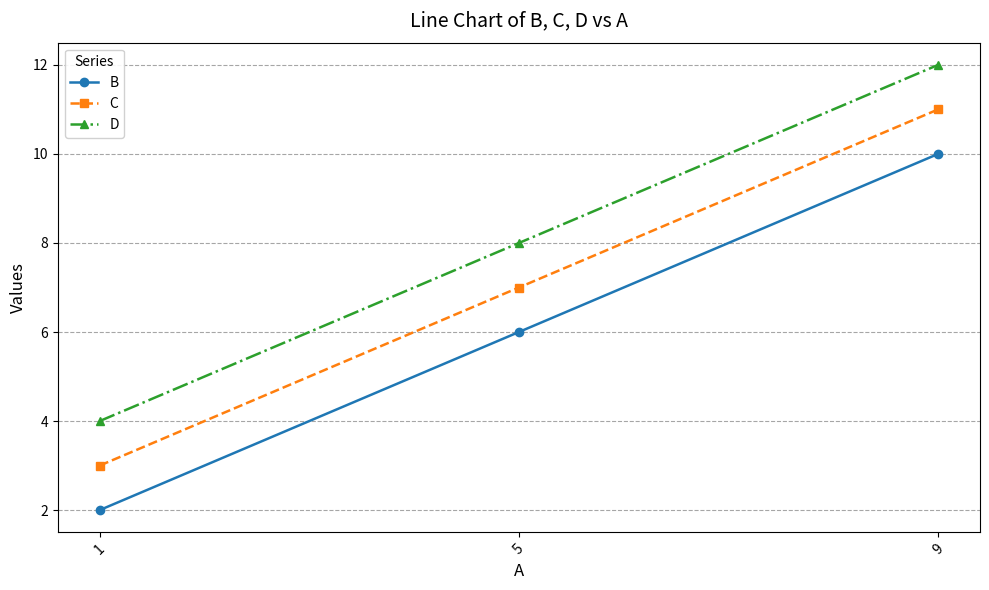

What is the maximum value shown in the chart?

12